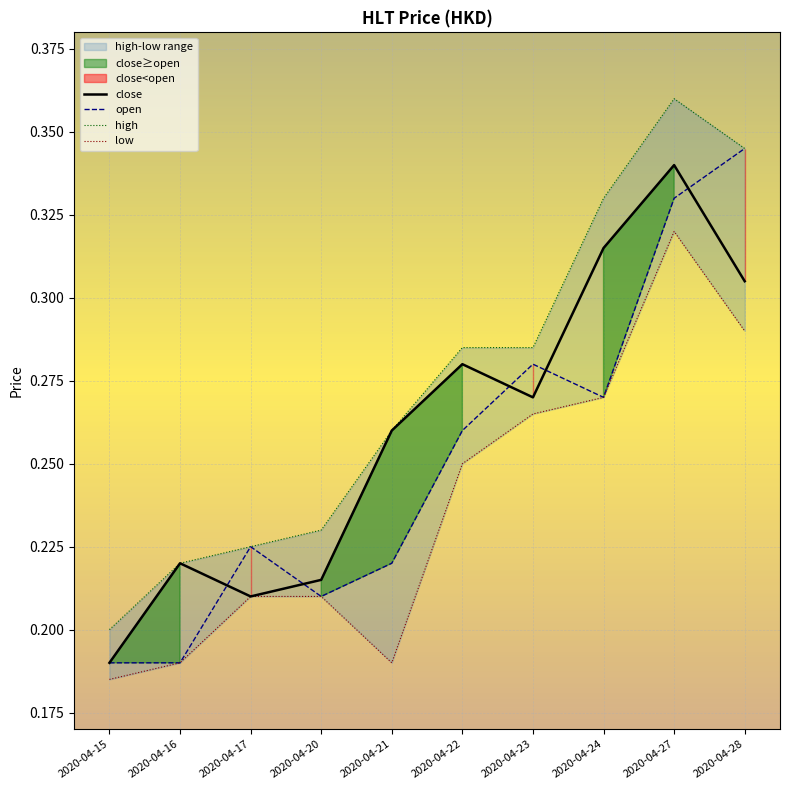

Which category has the highest value across all series?

2020-04-27